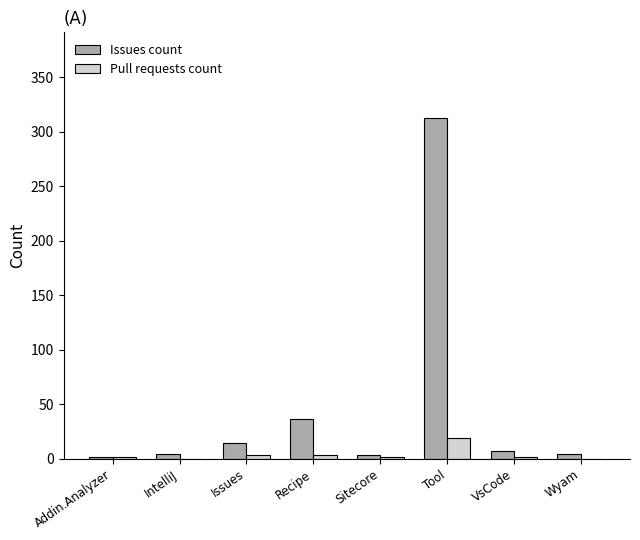

The Pull requests count series shows 0 at IntelliJ. True or false?

True